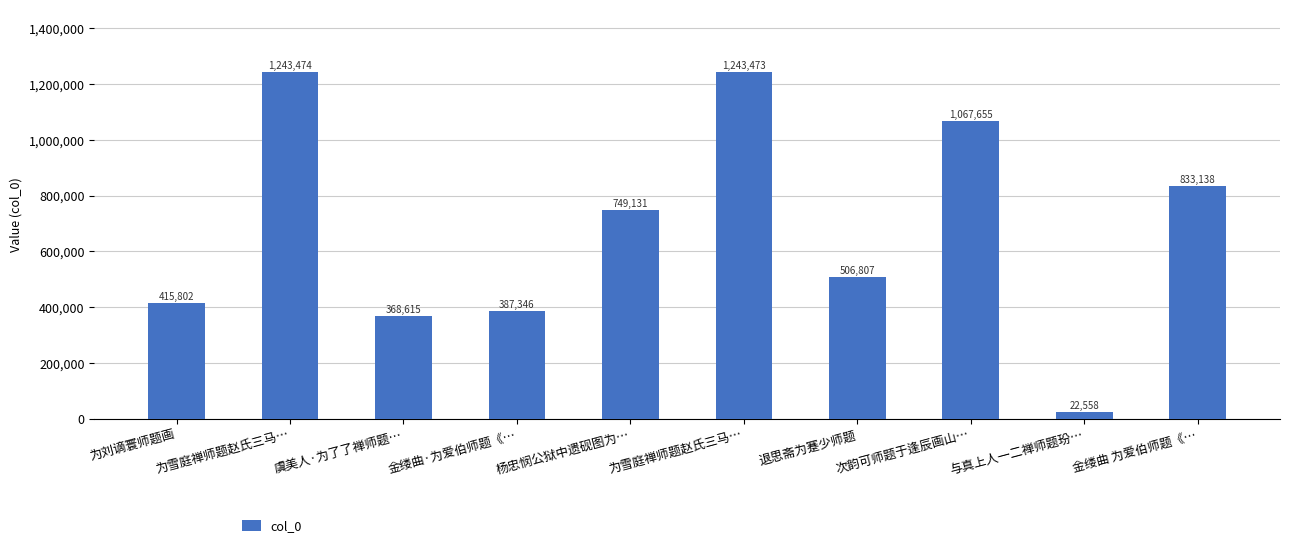

What is the approximate value at 虞美人·为了了禅师题…, to the nearest 100?

368600